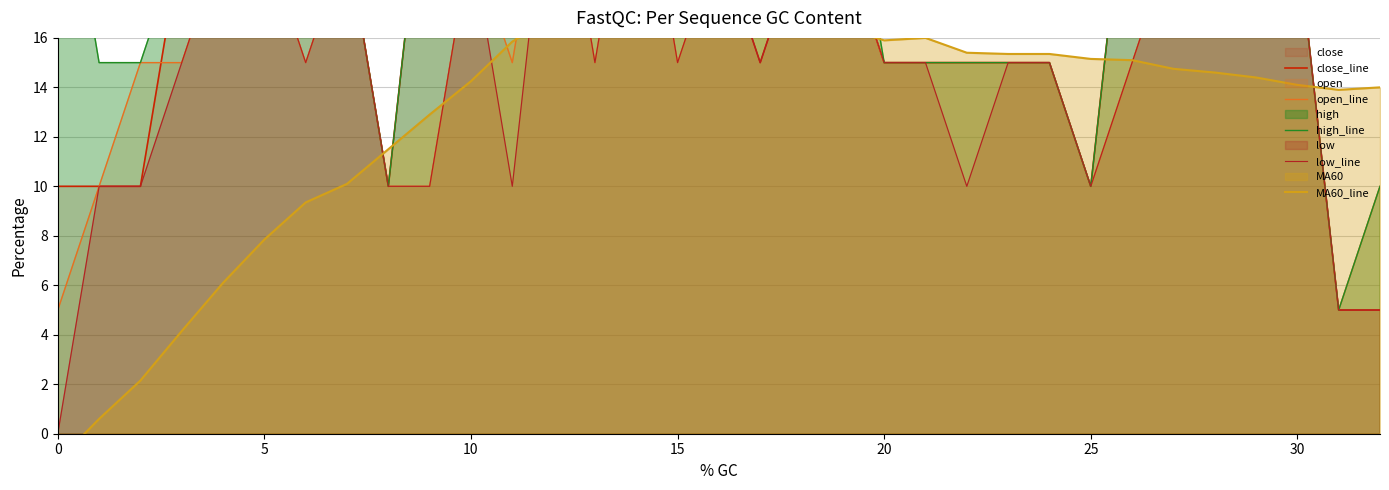

The low_line series shows -11.4 at 0. True or false?

False